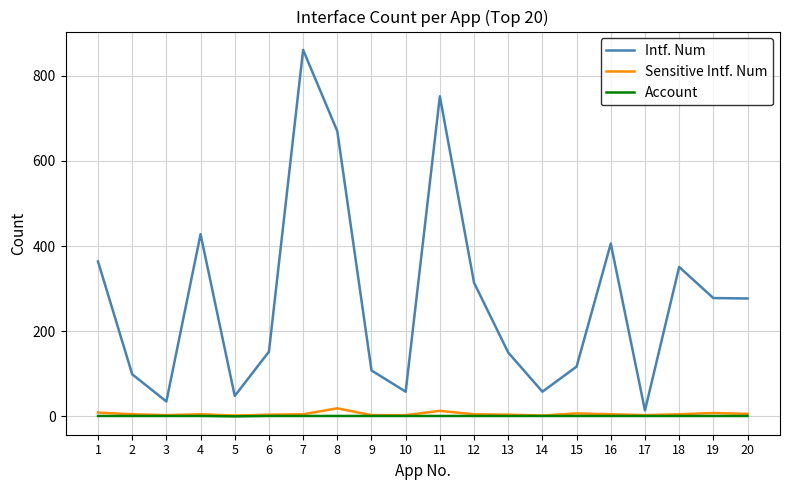

Is this an area chart (filled region under the line)?

No